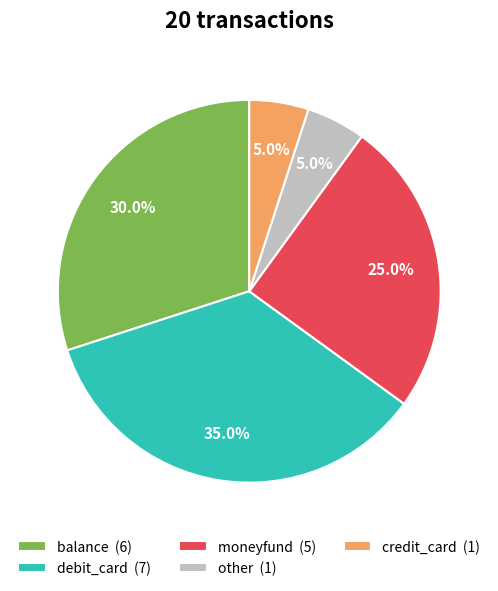

Approximately how many times larger is the value at credit_card compared to debit_card?

0.1